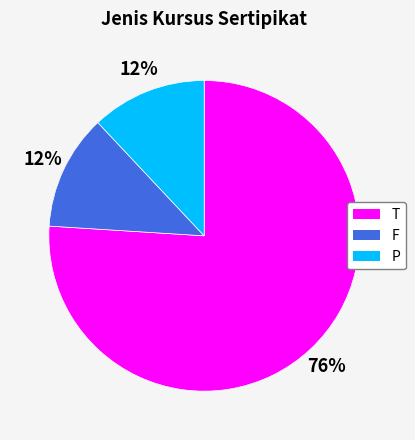

Does T represent more than half of the total?

Yes